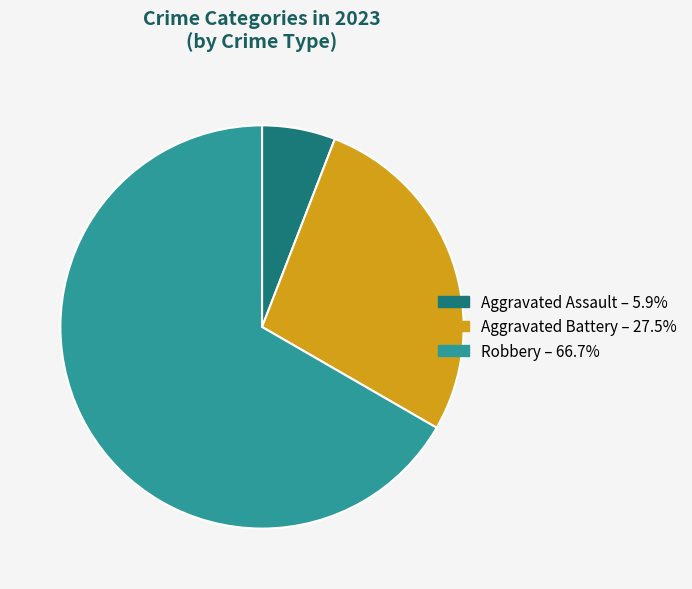

Is there a majority slice in this chart?

Yes